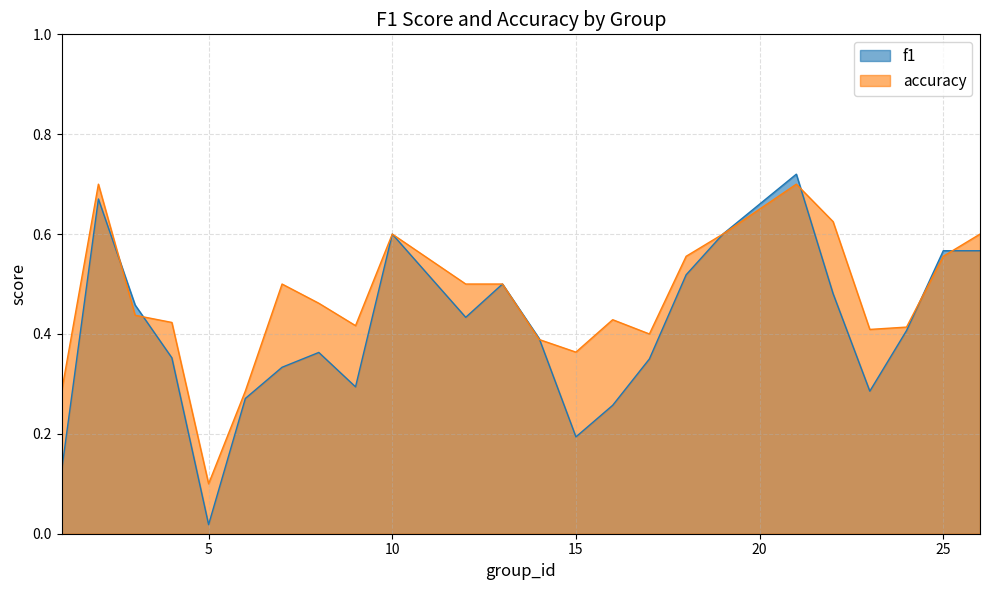

Rank the series at 15 from lowest to highest value.

f1, accuracy